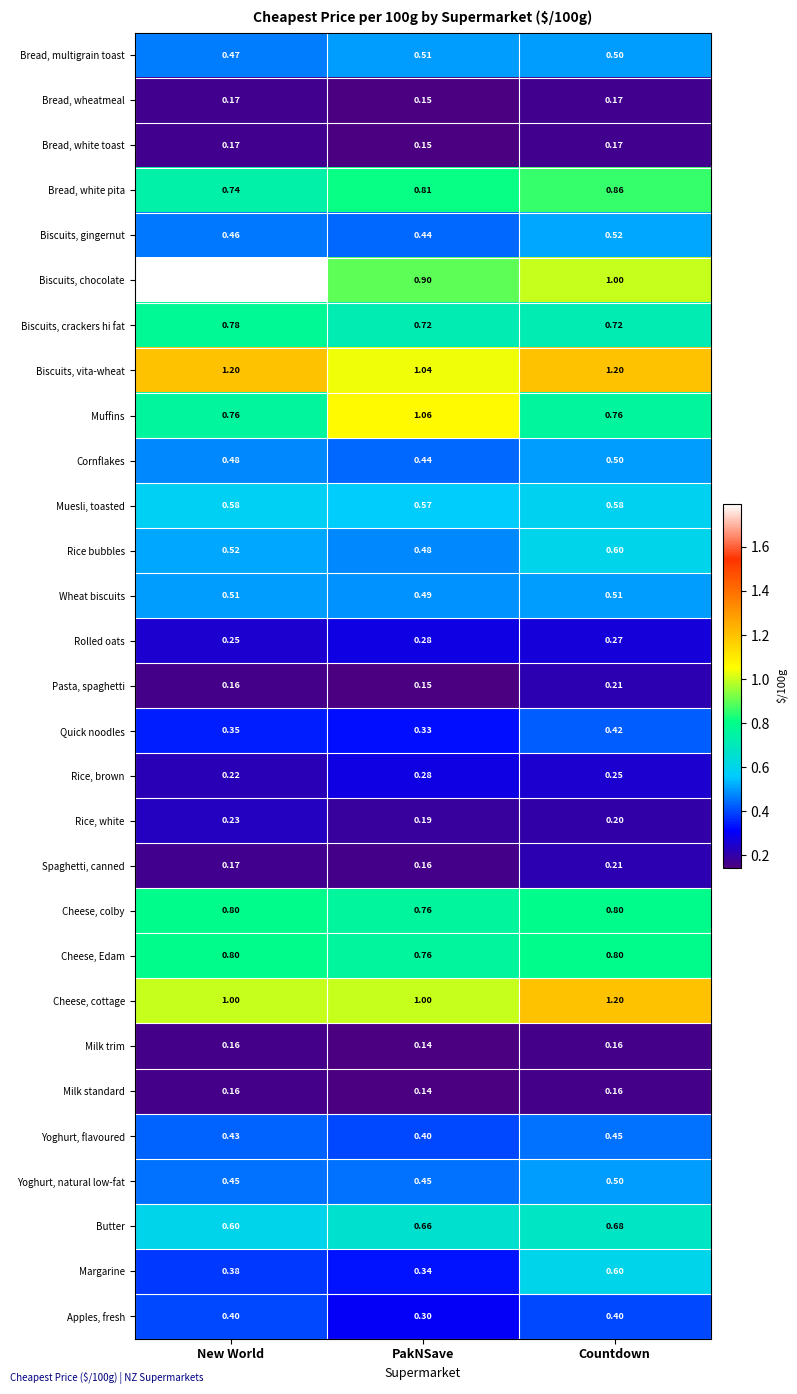

List the labels in order of Biscuits, chocolate value, smallest first.

PakNSave, Countdown, New World